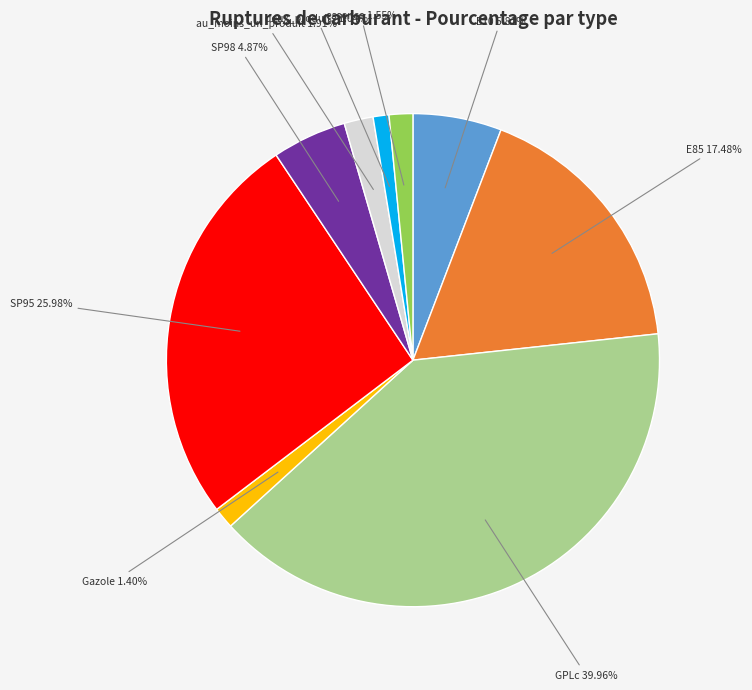

How many slices are in this pie chart?

9